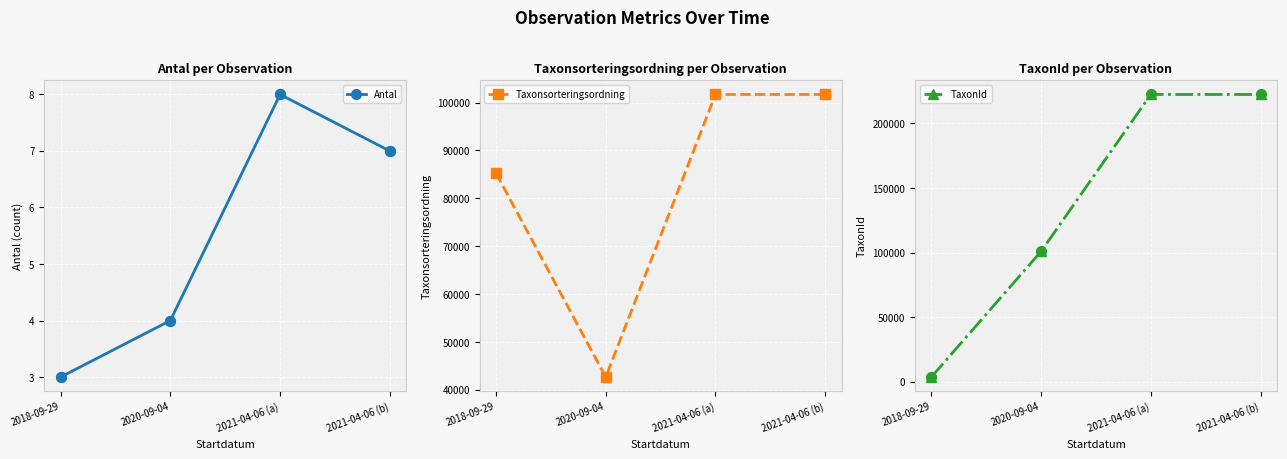

Which series has the widest spread of Y values?

TaxonId